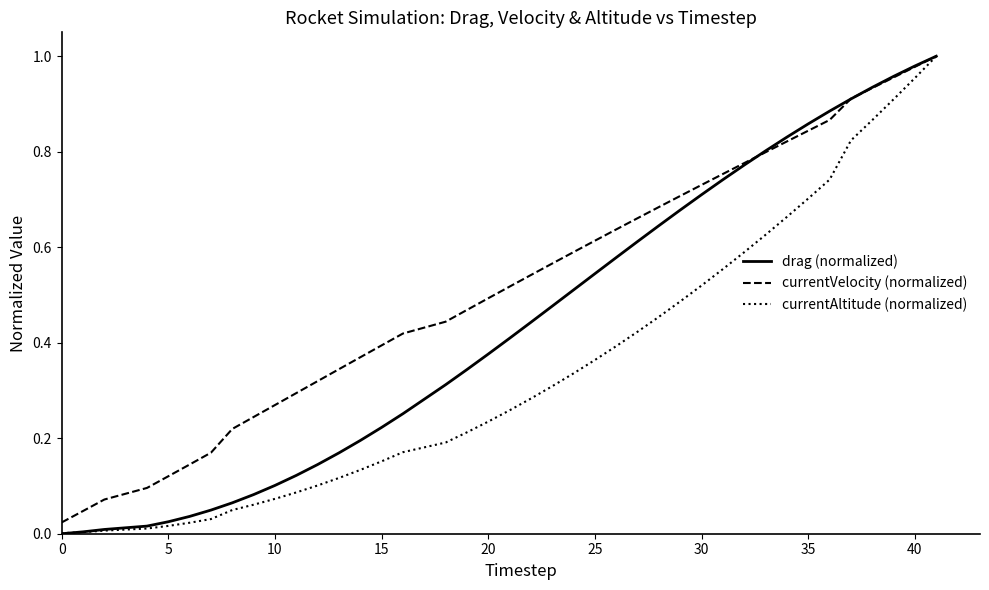

How many distinct data groups are displayed?

3